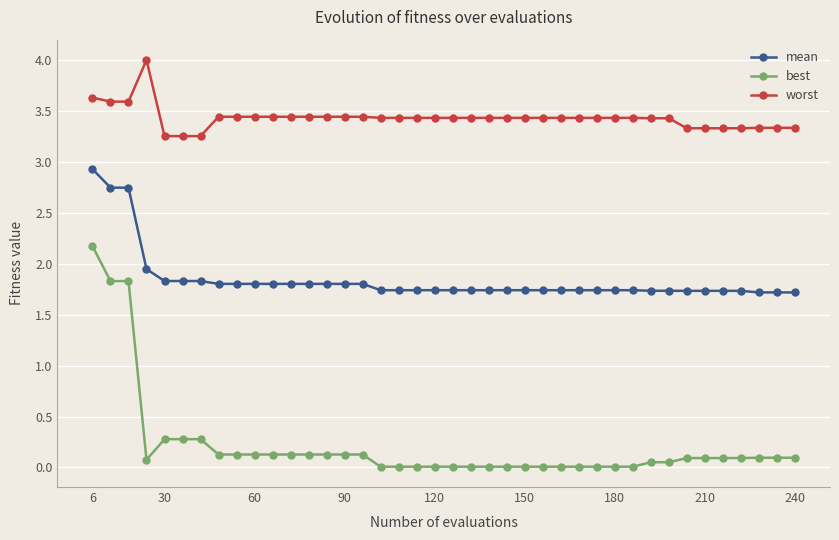

How many categories are shown in the chart?

40